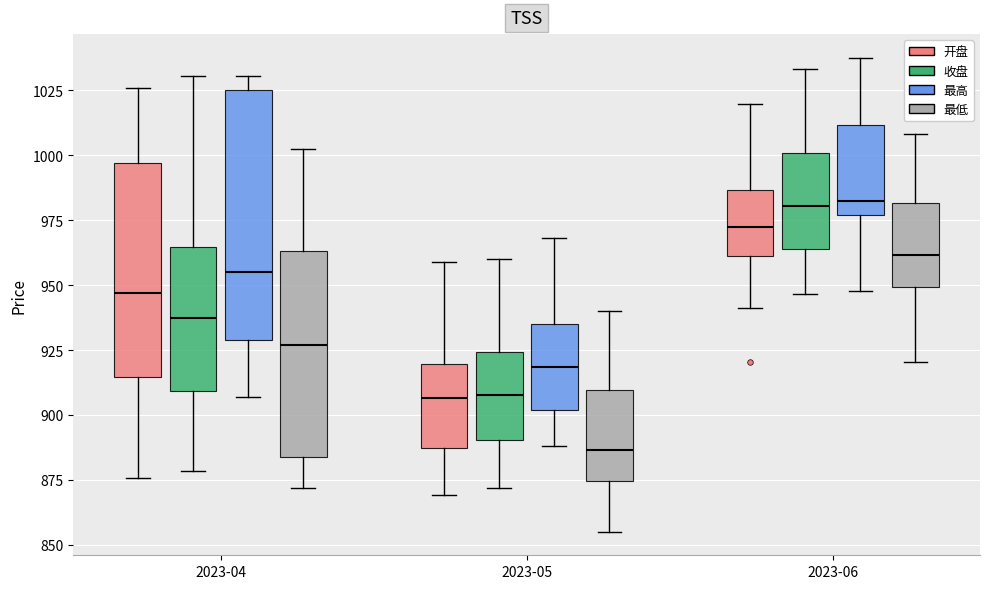

Comparing the boxes themselves (not the whiskers), which one is the tallest?

2023-04 (最高)